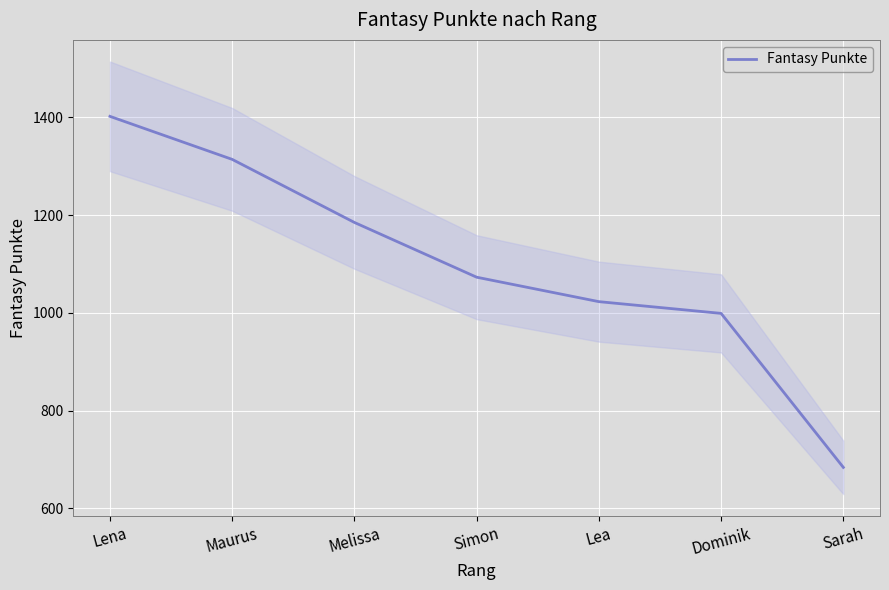

List the labels in order of value, largest first.

Lena, Maurus, Melissa, Simon, Lea, Dominik, Sarah